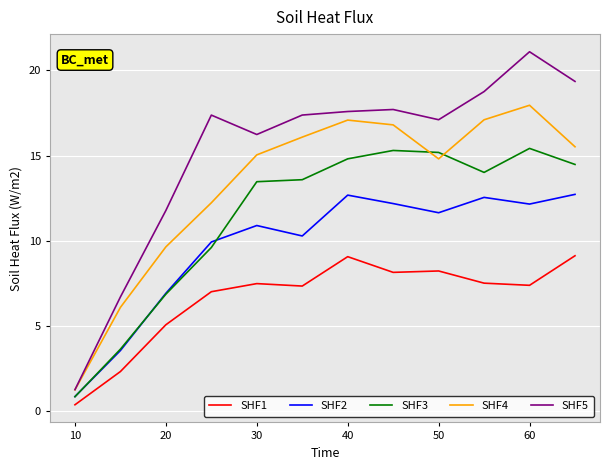

True or false: SHF3 has more than 0 points higher than both neighbors.

True